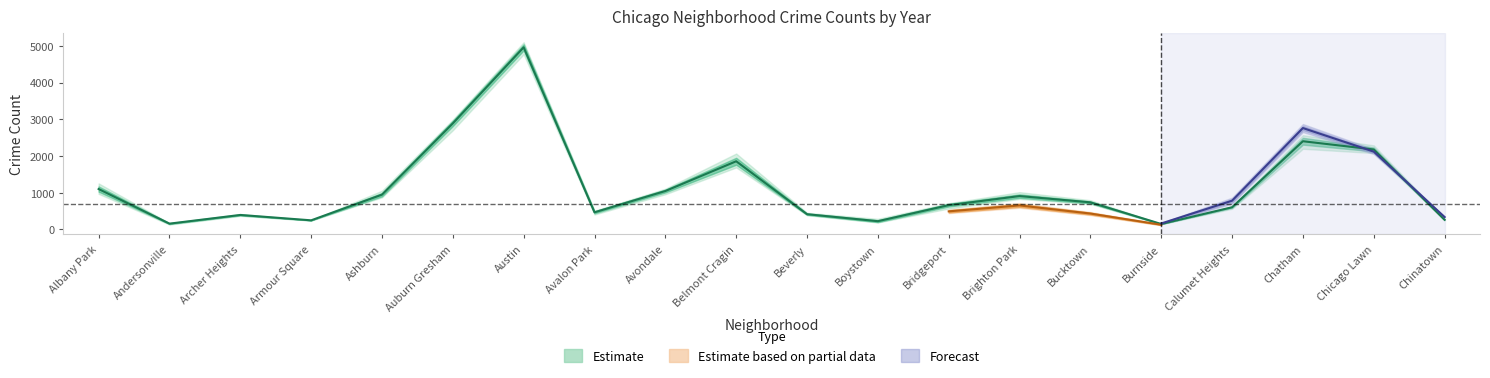

True or false: 2015 has a value of 485 at Chinatown.

False